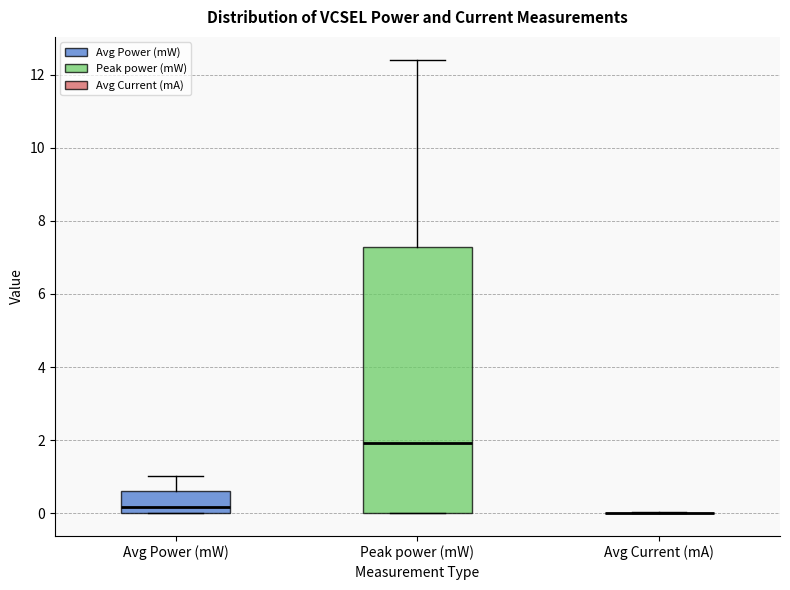

Reading left to right, read every box against the y-axis: the position of its median line, the range the box covers, and the ends of its whiskers. The values are not printed on the chart, so give them approximately, as read against the axis.

Avg Power (mW): median 0.2, box 0.0 to 0.6, whiskers 0.0 to 1.0
Peak power (mW): median 2.0, box 0.0 to 7.2, whiskers 0.0 to 12.4
Avg Current (mA): box collapsed to a line at 0.0, whiskers 0.0 to 0.0